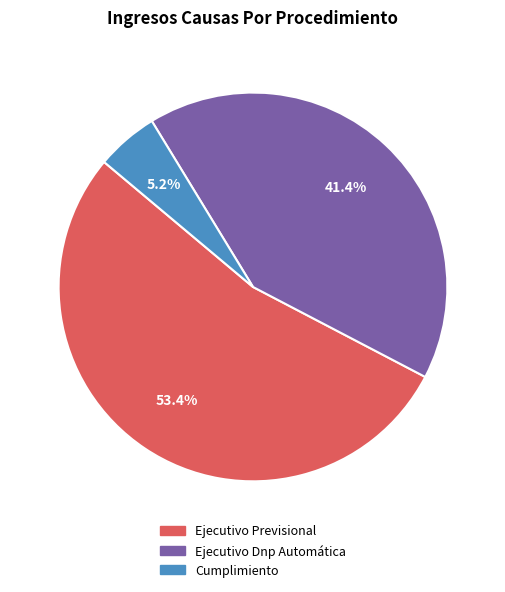

The Cumplimiento slice represents 5% of the pie. True or false?

True